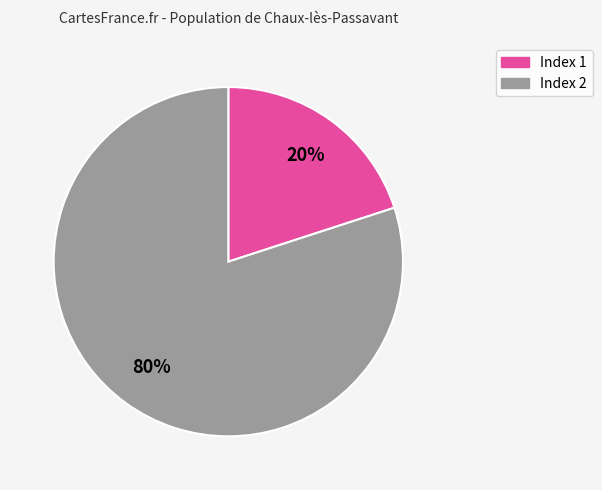

Does any single category account for the majority?

Yes